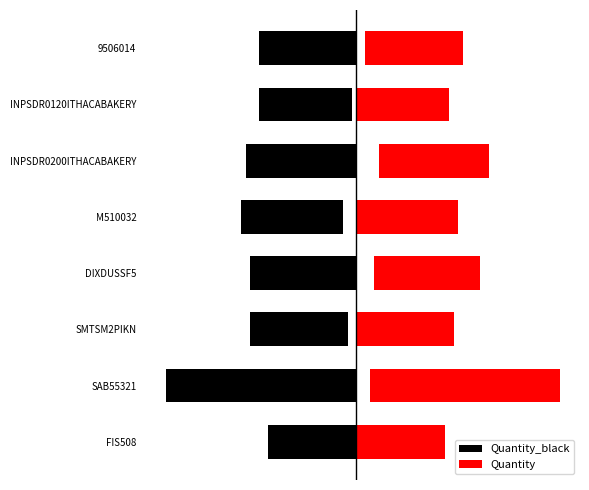

How many values are between 1 and 2?

8